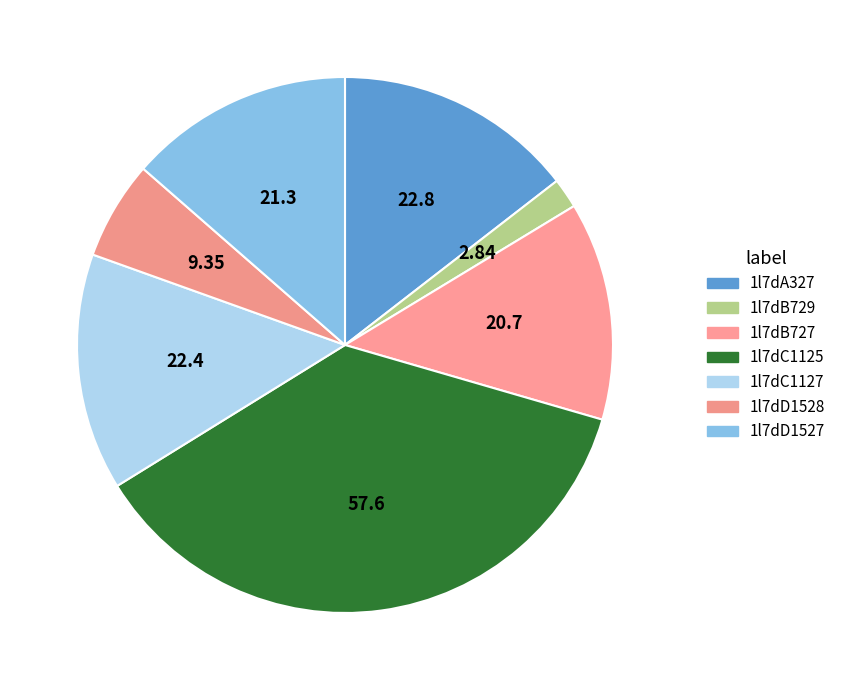

How many slices are in this pie chart?

7